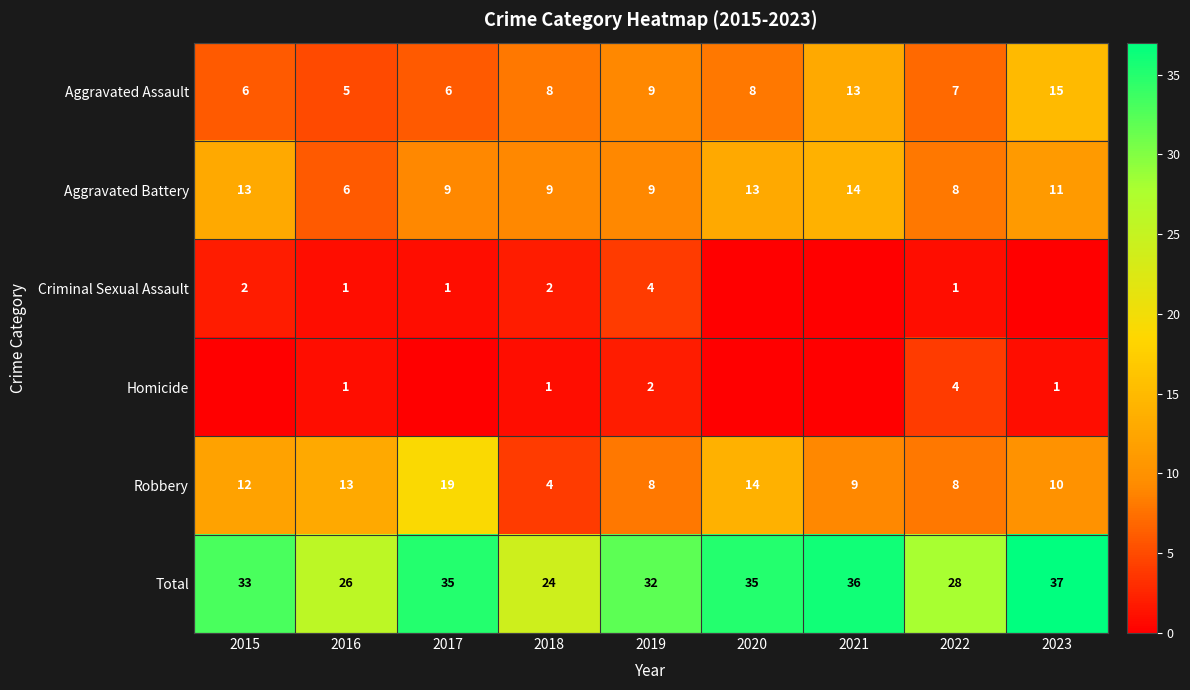

At which category is the sum across all series the highest?

2023